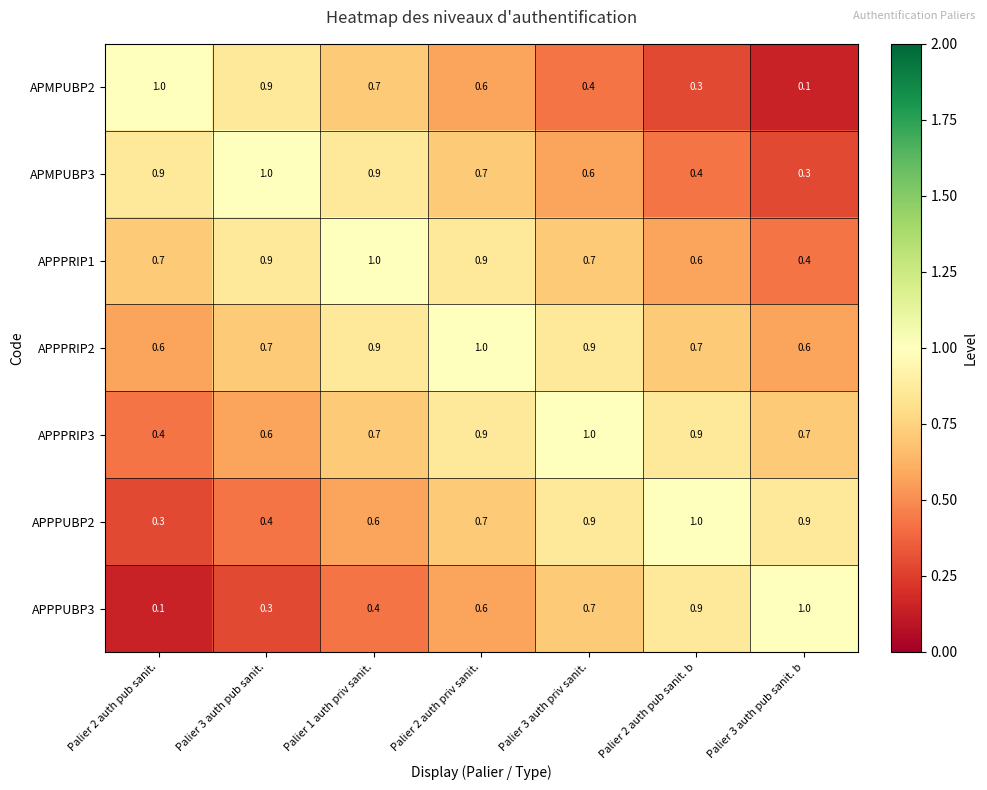

The value of APPPRIP1 at Palier 2 auth pub sanit. is 0.7. True or false?

True